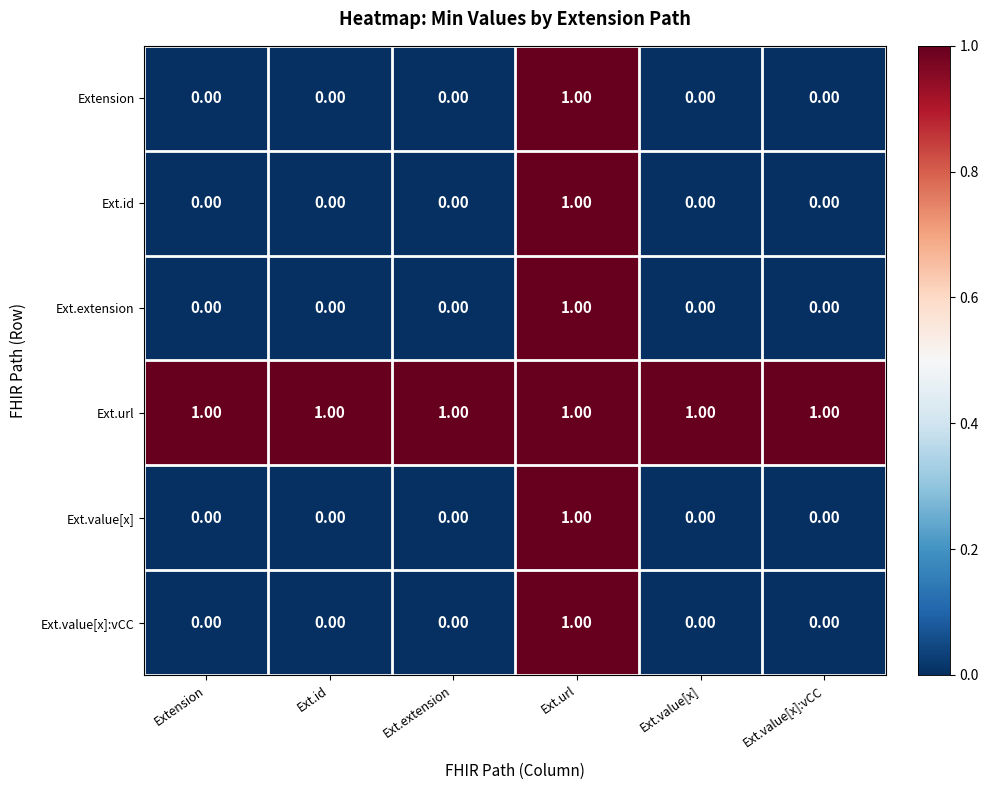

At which category is the sum across all series the highest?

Ext.url